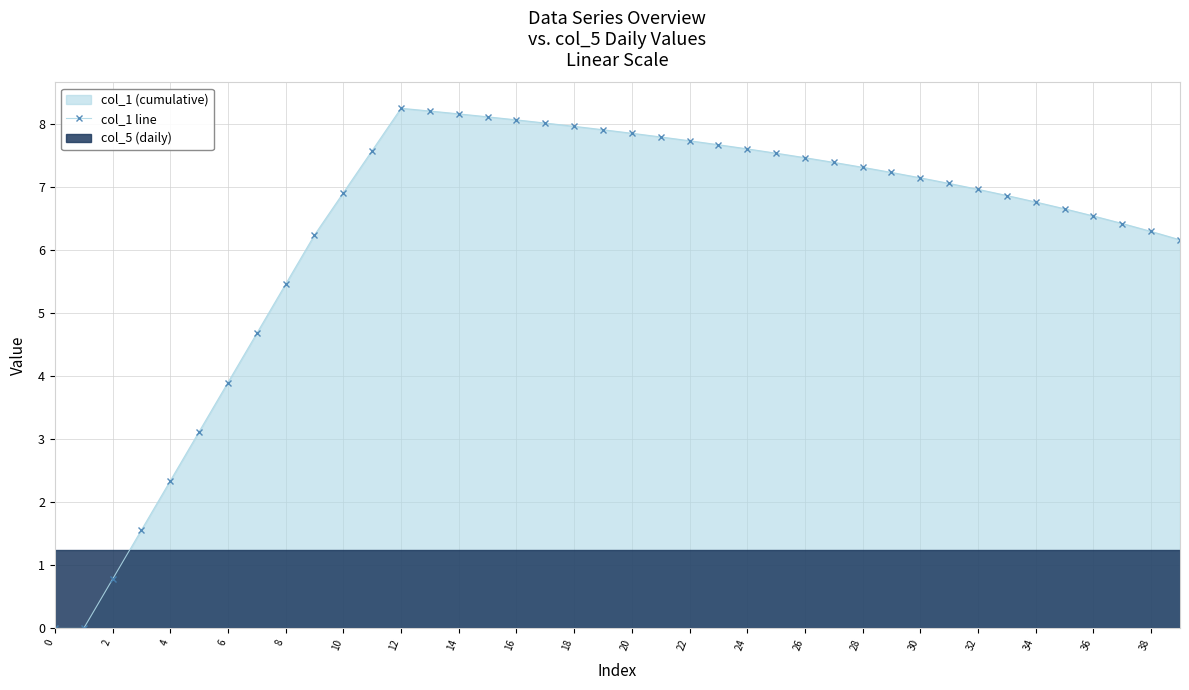

True or false: col_1 line has more than 0 interior local peaks.

True